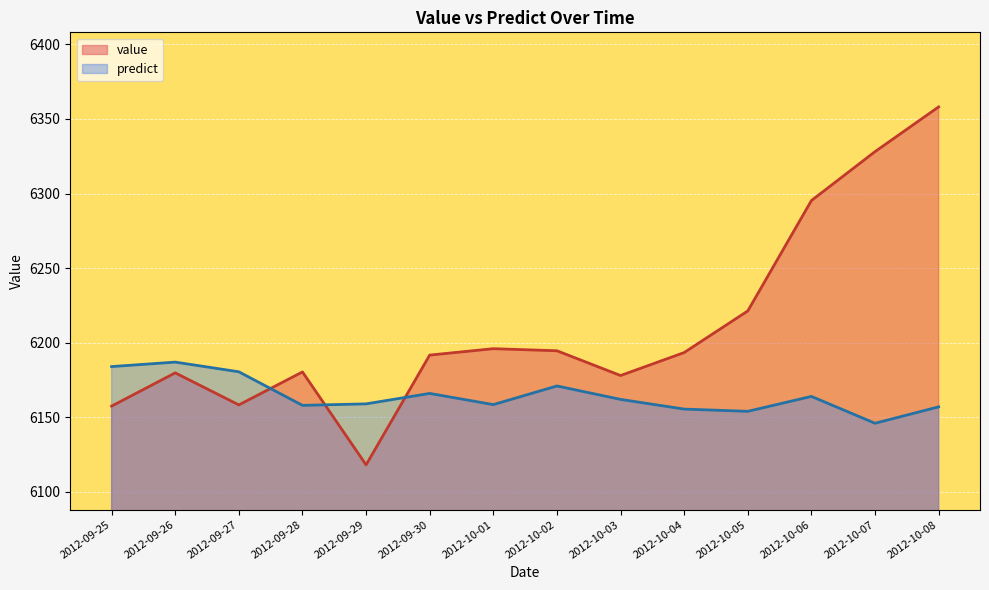

How many lines are shown in the chart?

2